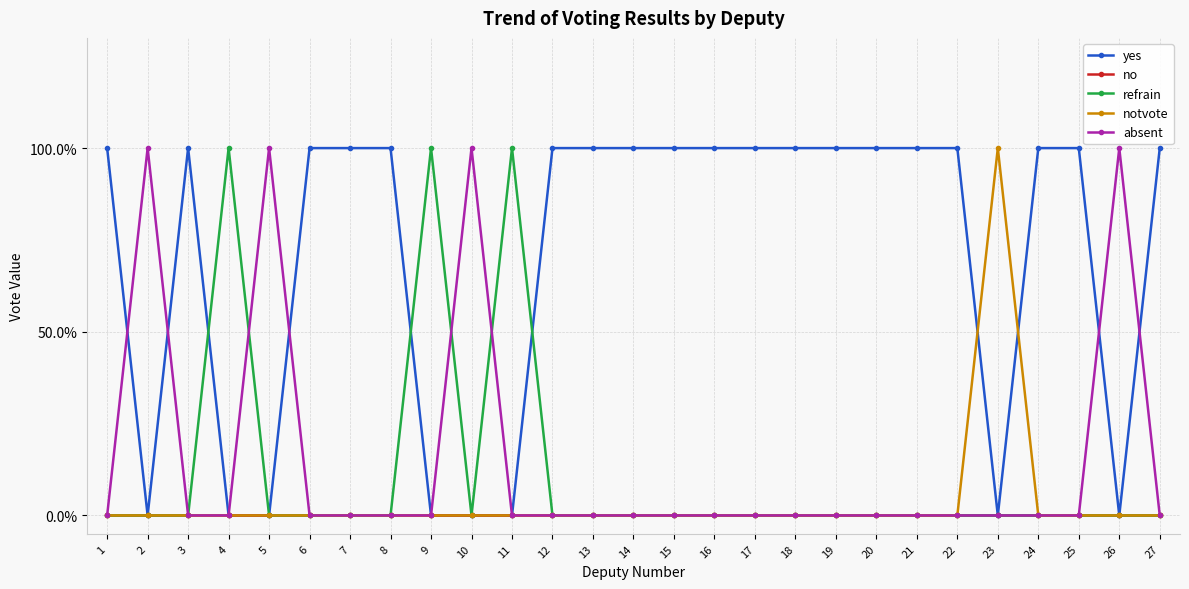

What are all the series names shown in the legend?

yes, no, refrain, notvote, absent